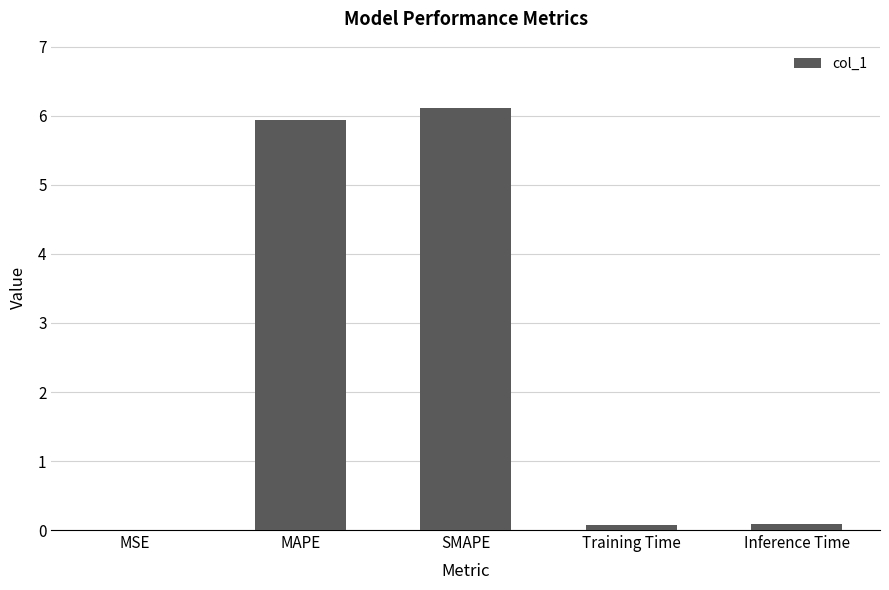

How many distinct data groups are displayed?

1